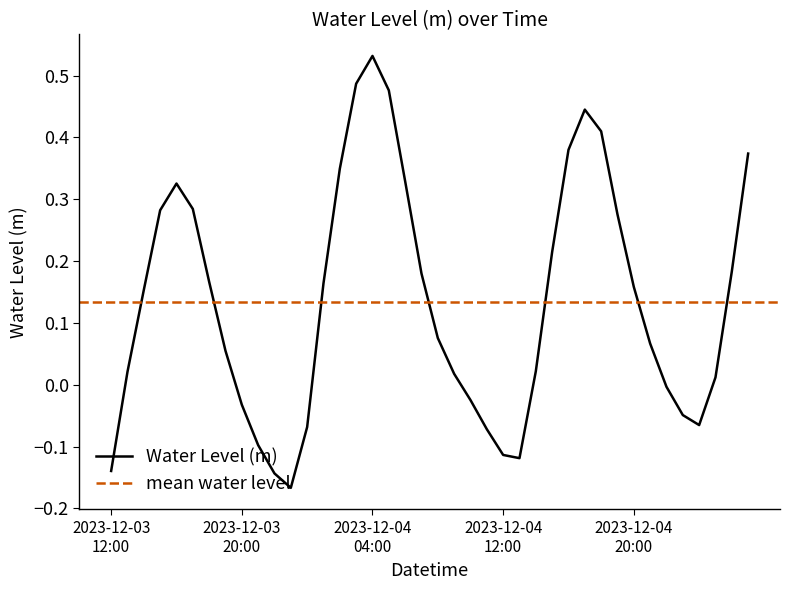

The value at 2023-12-03 18:00 is 0.2. True or false?

True